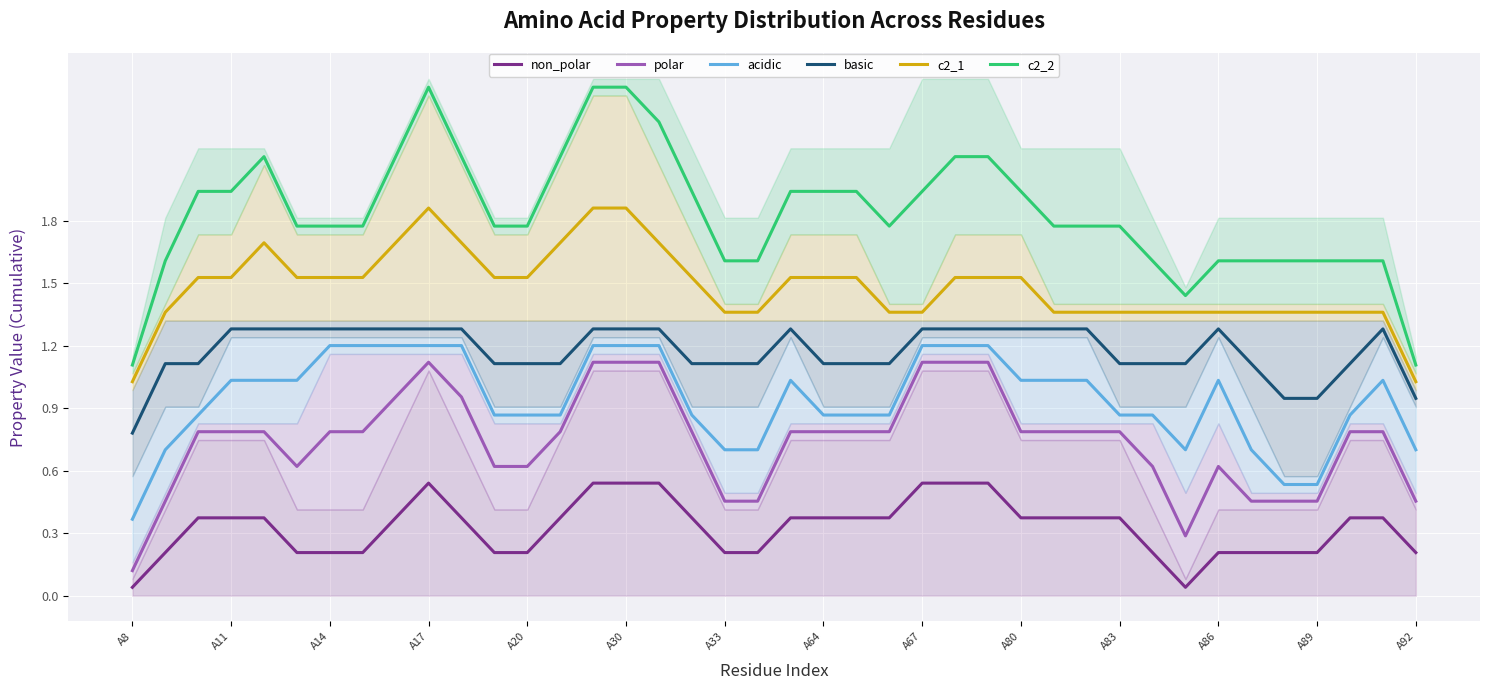

Is it true that polar equals 0.8 at 31?

False